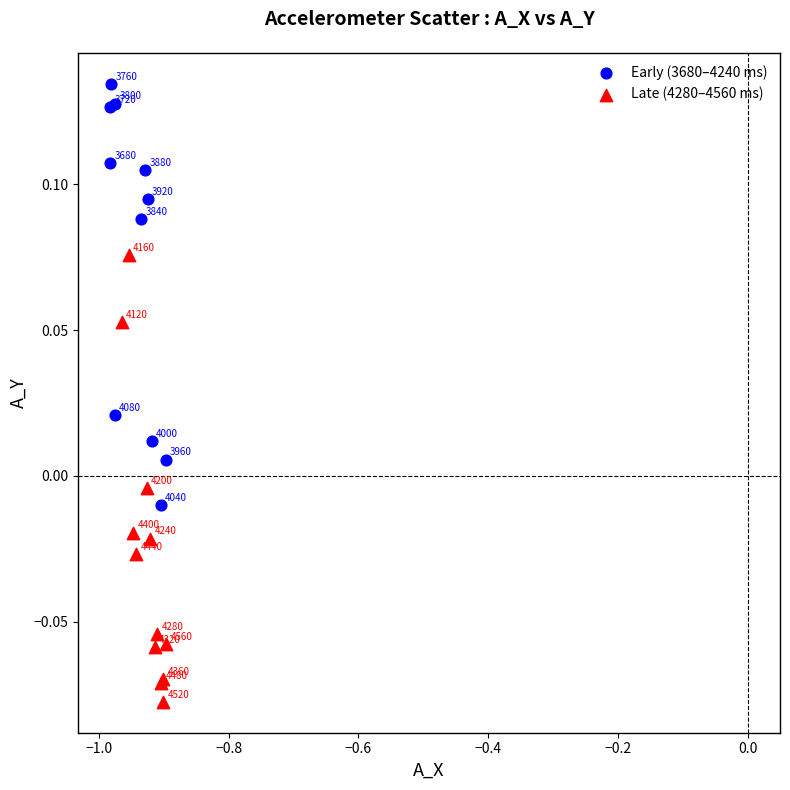

Which series reaches the minimum Y coordinate?

Late (4280–4560 ms)